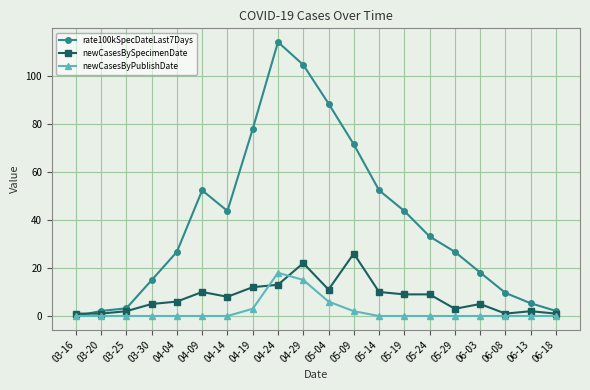

Does the chart display data point markers on the line(s)?

Yes